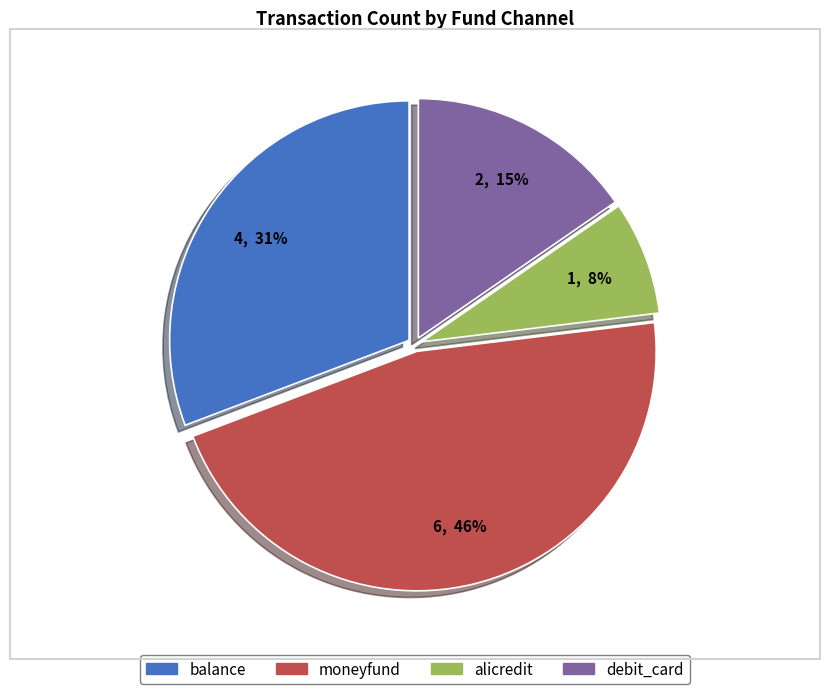

The moneyfund slice represents 46% of the pie. True or false?

True